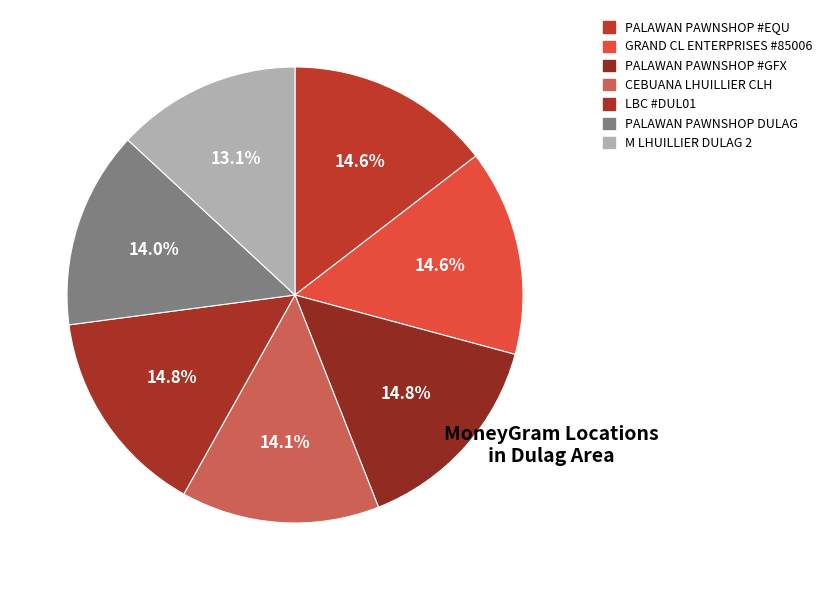

What percentage is the CEBUANA LHUILLIER CLH slice, to the nearest percent?

14%